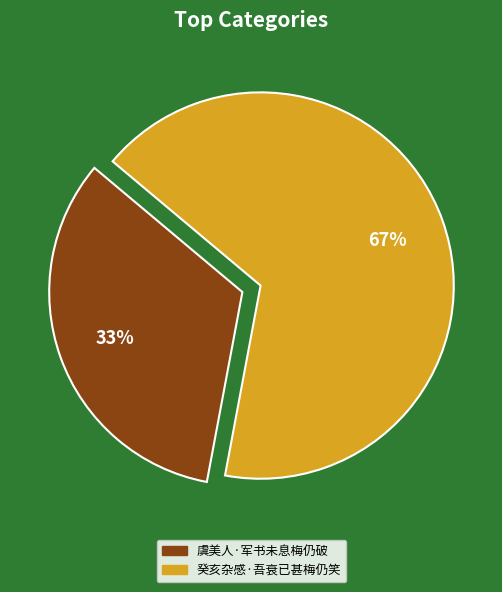

Is it true that 癸亥杂感·吾衰已甚梅仍笑 is 54% of the pie?

False